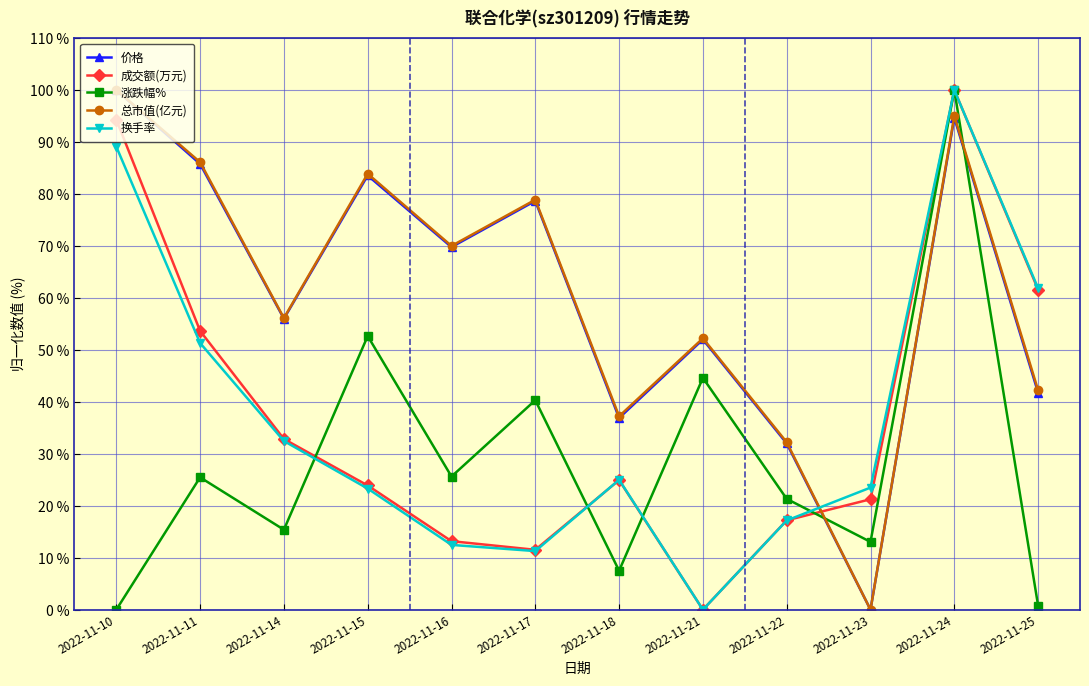

What is the difference between the maximum and minimum values in the 成交额(万元) series?

100.0